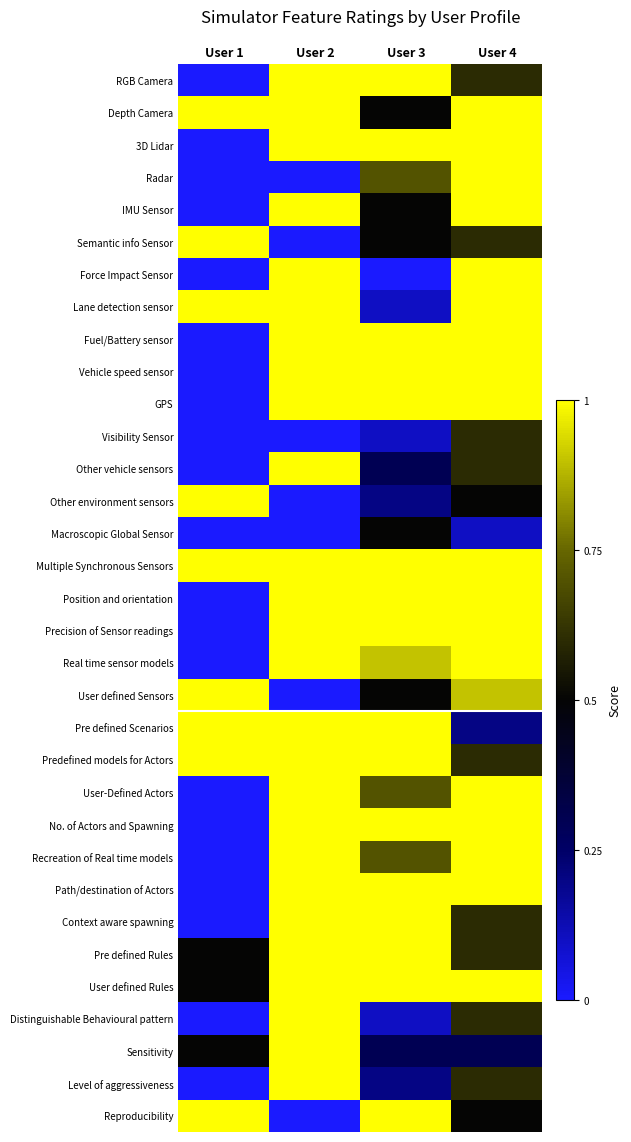

Reading left to right, list all the values displayed in this chart.

RGB Camera: User 1=0.0	User 2=1.0	User 3=1.0	User 4=0.6
Depth Camera: User 1=1.0	User 2=1.0	User 3=0.5	User 4=1.0
3D Lidar: User 1=0.0	User 2=1.0	User 3=1.0	User 4=1.0
Radar: User 1=0.0	User 2=0.0	User 3=0.7	User 4=1.0
IMU Sensor: User 1=0.0	User 2=1.0	User 3=0.5	User 4=1.0
Semantic info Sensor: User 1=1.0	User 2=0.0	User 3=0.5	User 4=0.6
Force Impact Sensor: User 1=0.0	User 2=1.0	User 3=0.0	User 4=1.0
Lane detection sensor: User 1=1.0	User 2=1.0	User 3=0.1	User 4=1.0
Fuel/Battery sensor: User 1=0.0	User 2=1.0	User 3=1.0	User 4=1.0
Vehicle speed sensor: User 1=0.0	User 2=1.0	User 3=1.0	User 4=1.0
GPS: User 1=0.0	User 2=1.0	User 3=1.0	User 4=1.0
Visibility Sensor: User 1=0.0	User 2=0.0	User 3=0.1	User 4=0.6
Other vehicle sensors: User 1=0.0	User 2=1.0	User 3=0.3	User 4=0.6
Other environment sensors: User 1=1.0	User 2=0.0	User 3=0.2	User 4=0.5
Macroscopic Global Sensor: User 1=0.0	User 2=0.0	User 3=0.5	User 4=0.1
Multiple Synchronous Sensors: User 1=1.0	User 2=1.0	User 3=1.0	User 4=1.0
Position and orientation: User 1=0.0	User 2=1.0	User 3=1.0	User 4=1.0
Precision of Sensor readings: User 1=0.0	User 2=1.0	User 3=1.0	User 4=1.0
Real time sensor models: User 1=0.0	User 2=1.0	User 3=0.9	User 4=1.0
User defined Sensors: User 1=1.0	User 2=0.0	User 3=0.5	User 4=0.9
Pre defined Scenarios: User 1=1.0	User 2=1.0	User 3=1.0	User 4=0.2
Predefined models for Actors: User 1=1.0	User 2=1.0	User 3=1.0	User 4=0.6
User-Defined Actors: User 1=0.0	User 2=1.0	User 3=0.7	User 4=1.0
No. of Actors and Spawning: User 1=0.0	User 2=1.0	User 3=1.0	User 4=1.0
Recreation of Real time models: User 1=0.0	User 2=1.0	User 3=0.7	User 4=1.0
Path/destination of Actors: User 1=0.0	User 2=1.0	User 3=1.0	User 4=1.0
Context aware spawning: User 1=0.0	User 2=1.0	User 3=1.0	User 4=0.6
Pre defined Rules: User 1=0.5	User 2=1.0	User 3=1.0	User 4=0.6
User defined Rules: User 1=0.5	User 2=1.0	User 3=1.0	User 4=1.0
Distinguishable Behavioural pattern: User 1=0.0	User 2=1.0	User 3=0.1	User 4=0.6
Sensitivity: User 1=0.5	User 2=1.0	User 3=0.3	User 4=0.3
Level of aggressiveness: User 1=0.0	User 2=1.0	User 3=0.2	User 4=0.6
Reproducibility: User 1=1.0	User 2=0.0	User 3=1.0	User 4=0.5